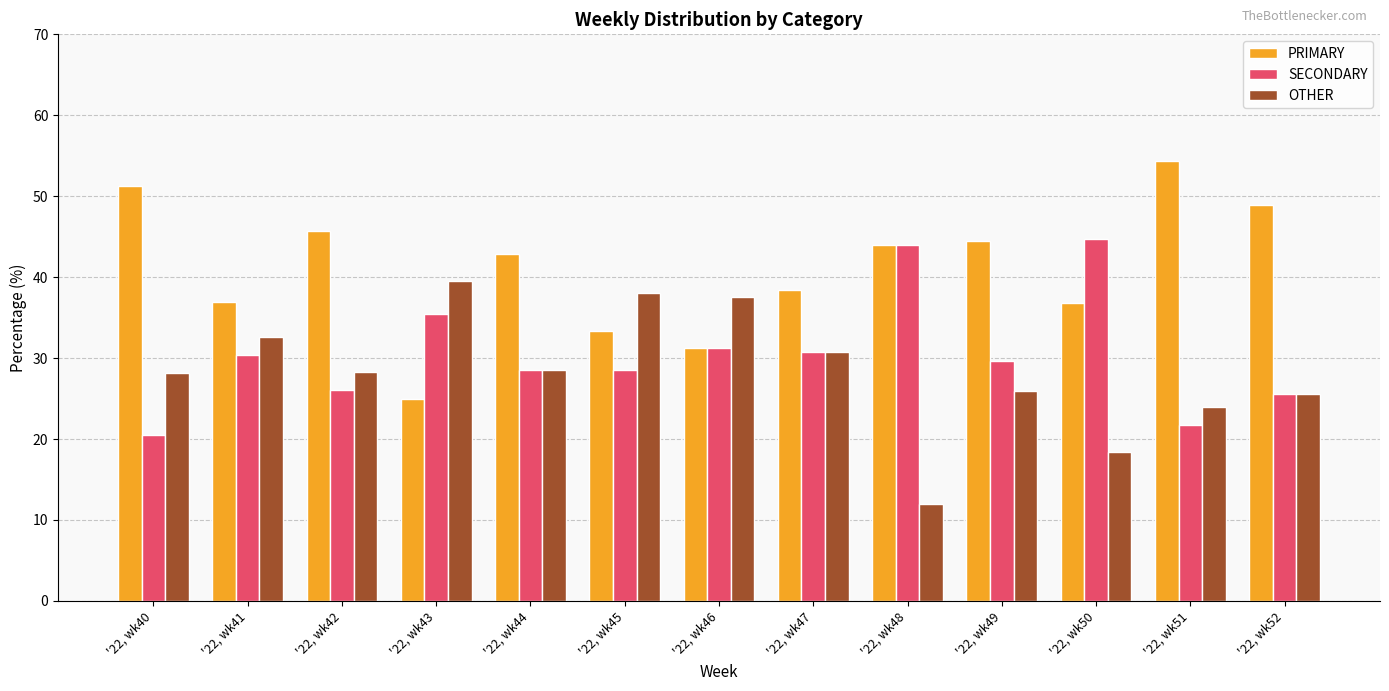

How many data points in SECONDARY are above 29?

7